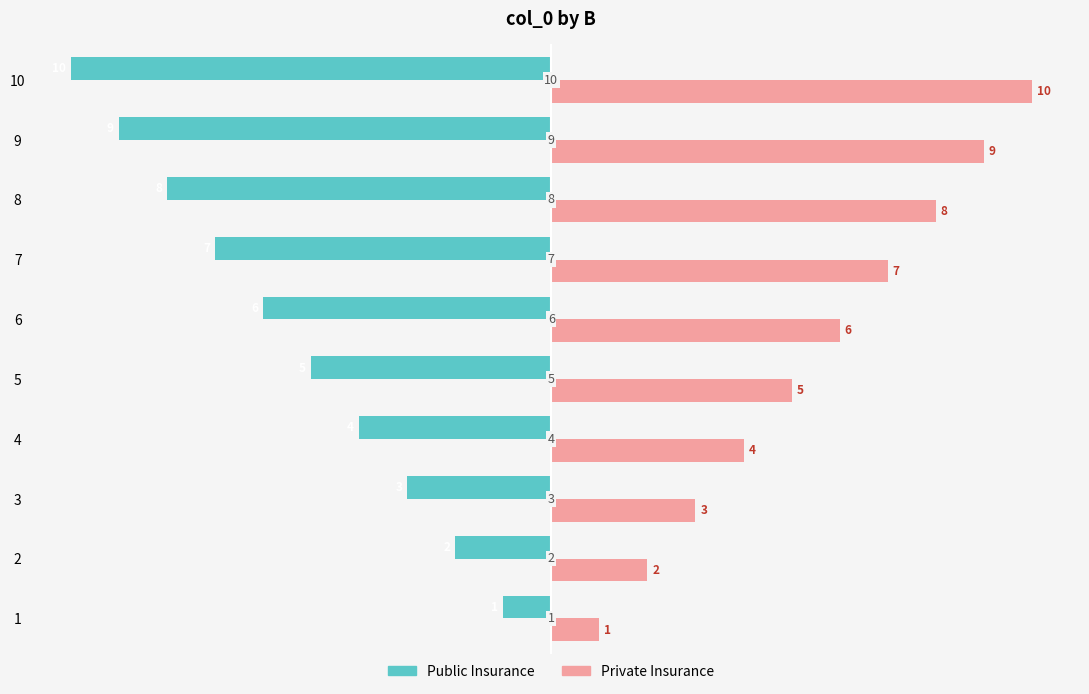

What is the difference between the highest and lowest values at 2?

4